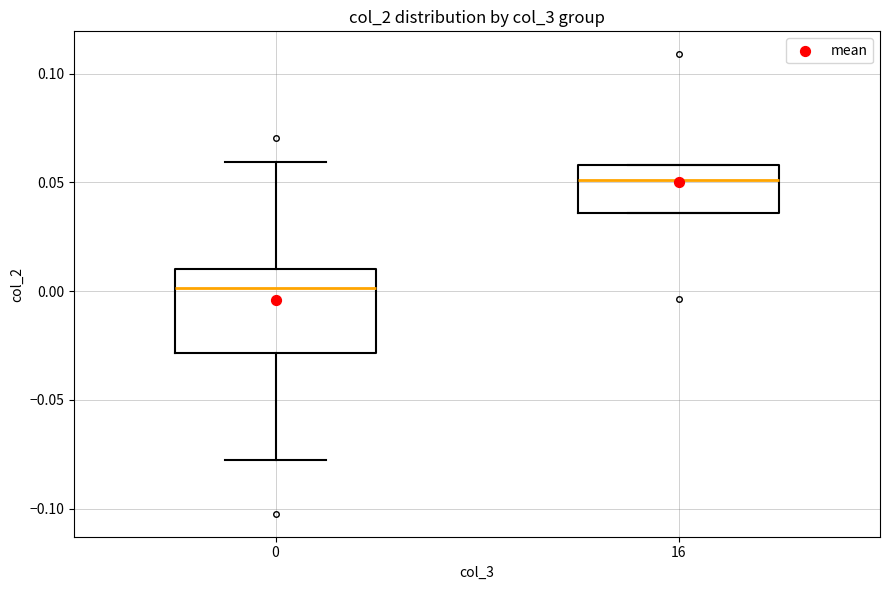

Where is the upper edge of the box at x = 16 on the y-axis? The values are not printed on the chart, so give them approximately, as read against the axis.

0.060